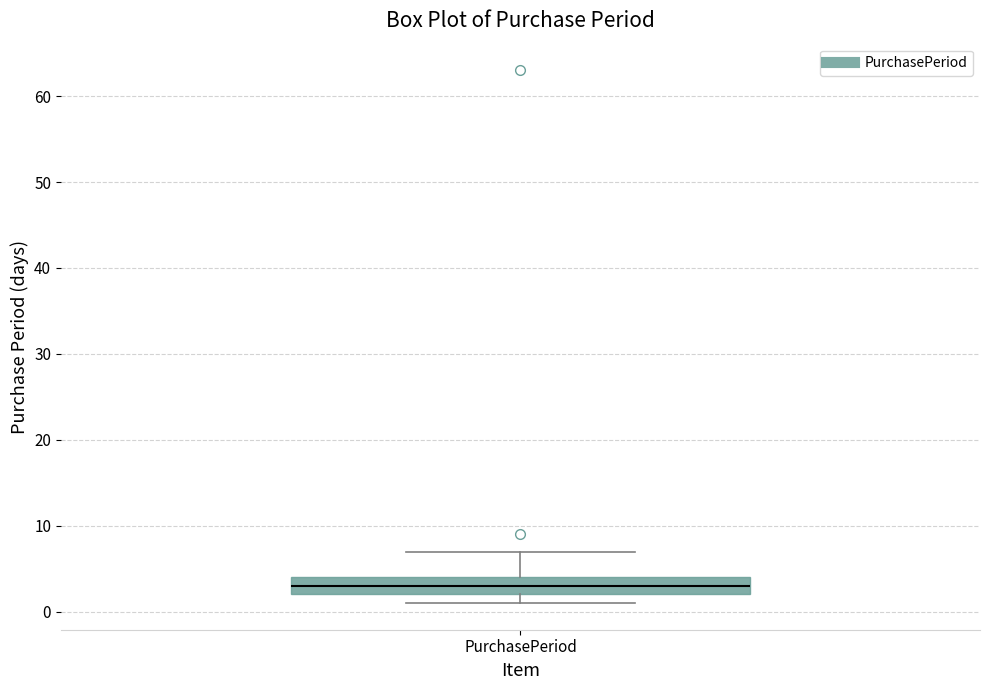

Where does the median line of the box for PurchasePeriod sit on the y-axis? The values are not printed on the chart, so give them approximately, as read against the axis.

3